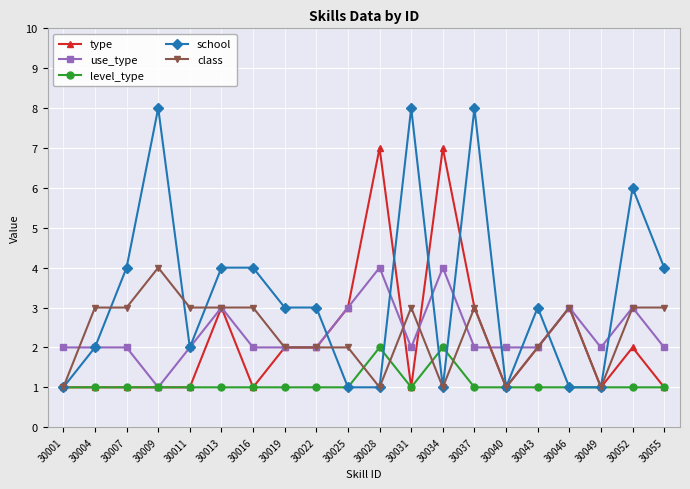

Reading left to right, extract all data points from this chart.

type: 30001=1	30004=1	30007=1	30009=1	30011=1	30013=3	30016=1	30019=2	30022=2	30025=3	30028=7	30031=1	30034=7	30037=3	30040=1	30043=2	30046=3	30049=1	30052=2	30055=1
use_type: 30001=2	30004=2	30007=2	30009=1	30011=2	30013=3	30016=2	30019=2	30022=2	30025=3	30028=4	30031=2	30034=4	30037=2	30040=2	30043=2	30046=3	30049=2	30052=3	30055=2
level_type: 30001=1	30004=1	30007=1	30009=1	30011=1	30013=1	30016=1	30019=1	30022=1	30025=1	30028=2	30031=1	30034=2	30037=1	30040=1	30043=1	30046=1	30049=1	30052=1	30055=1
school: 30001=1	30004=2	30007=4	30009=8	30011=2	30013=4	30016=4	30019=3	30022=3	30025=1	30028=1	30031=8	30034=1	30037=8	30040=1	30043=3	30046=1	30049=1	30052=6	30055=4
class: 30001=1	30004=3	30007=3	30009=4	30011=3	30013=3	30016=3	30019=2	30022=2	30025=2	30028=1	30031=3	30034=1	30037=3	30040=1	30043=2	30046=3	30049=1	30052=3	30055=3